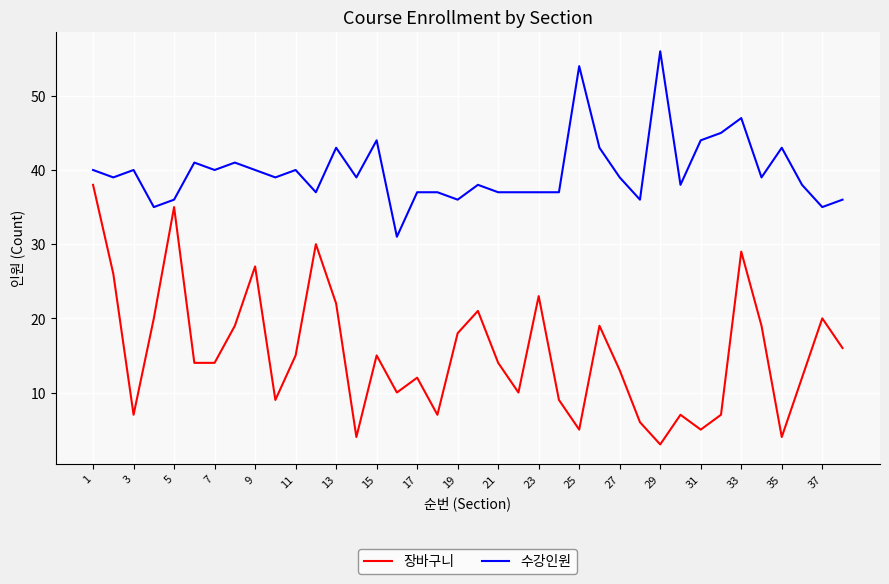

What is the highest value of the 수강인원 series?

56